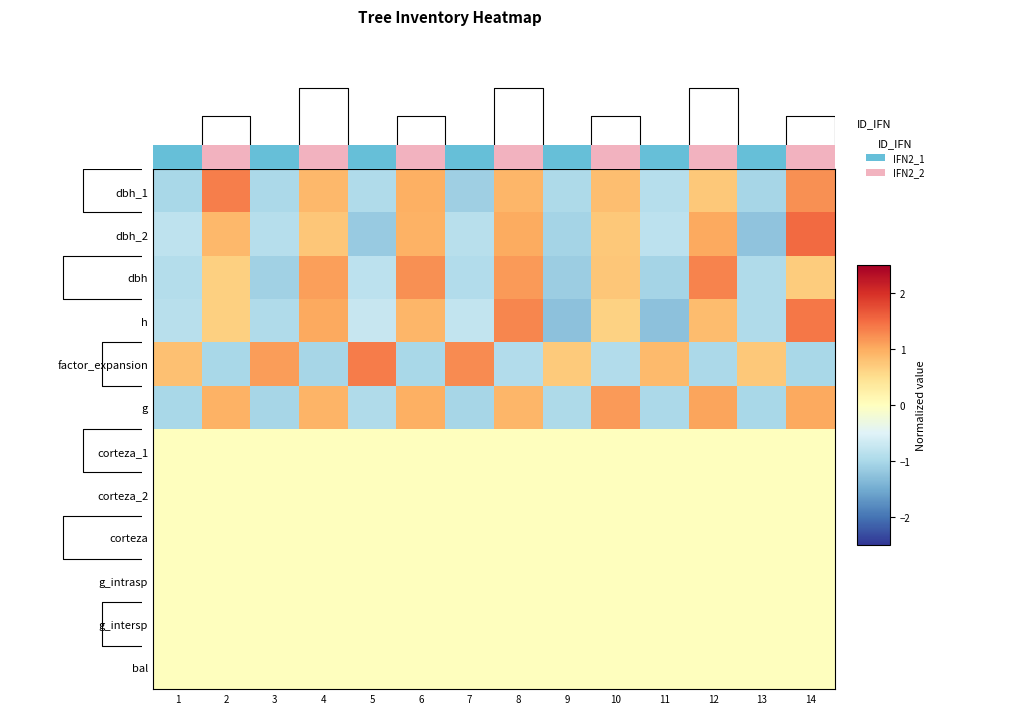

What is the difference between the highest and lowest values at 7?

2.4